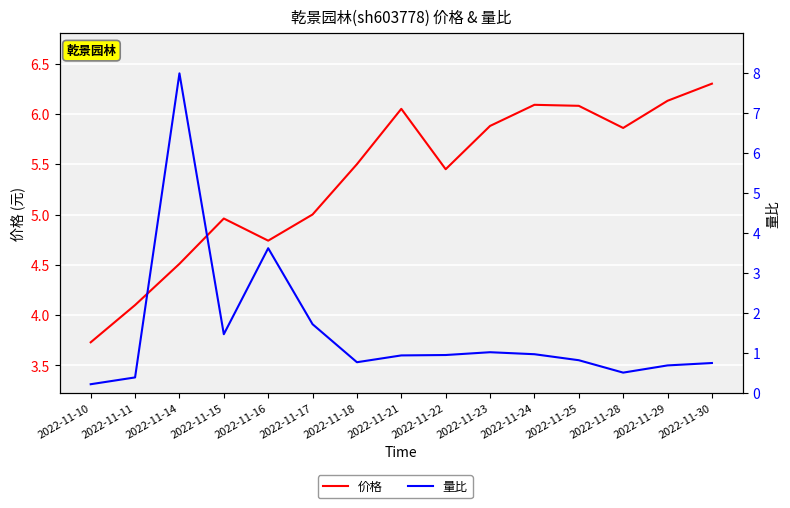

Which series has the widest spread of values?

量比